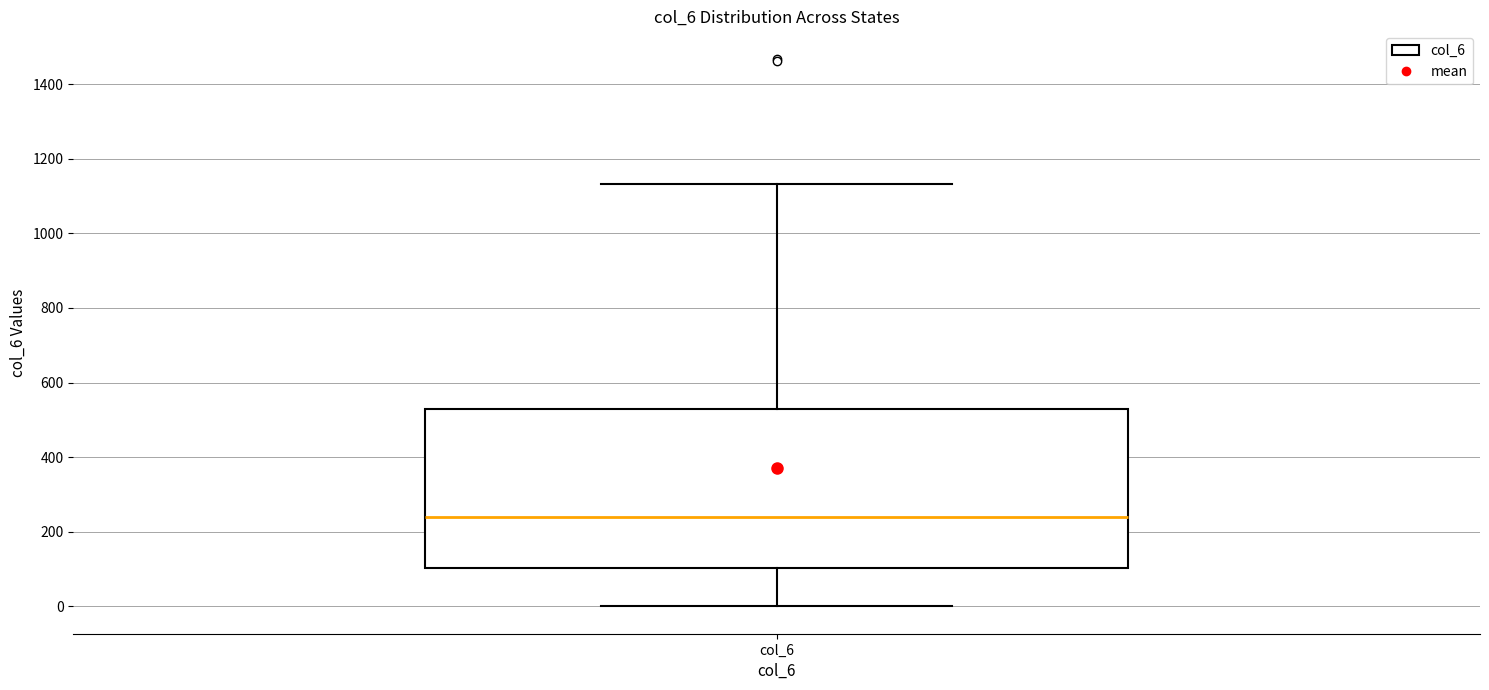

Transcribe this box plot: give where the median line is, the range the box spans, and where the two whiskers end, as read against the y-axis. The values are not printed on the chart, so give them approximately, as read against the axis.

median 240, box 100 to 540, whiskers 0 to 1140